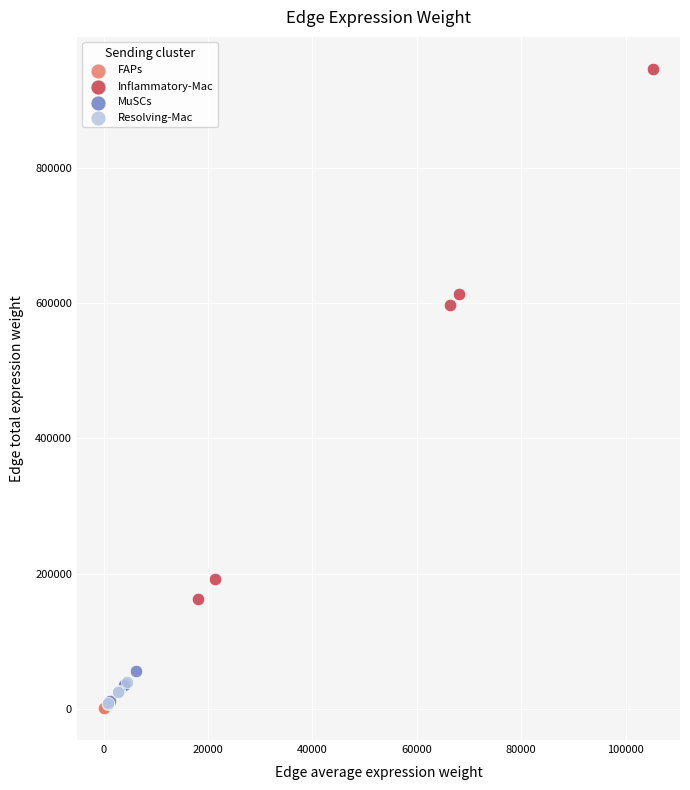

Which series has the widest spread of Y values?

Inflammatory-Mac